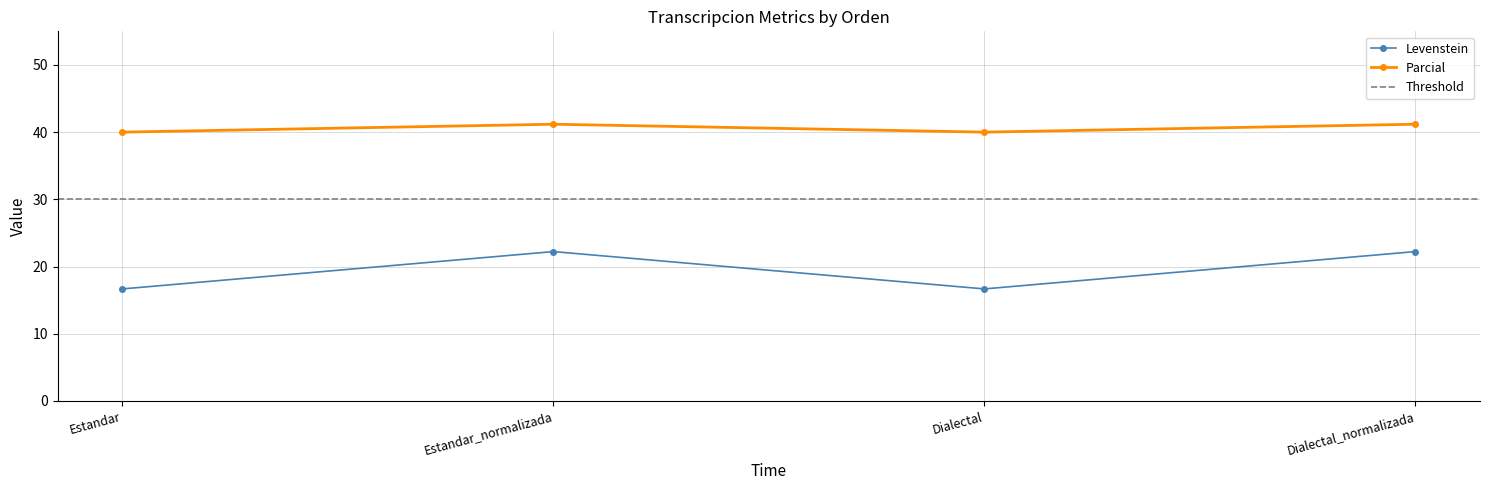

At which label does Parcial reach its minimum?

Estandar